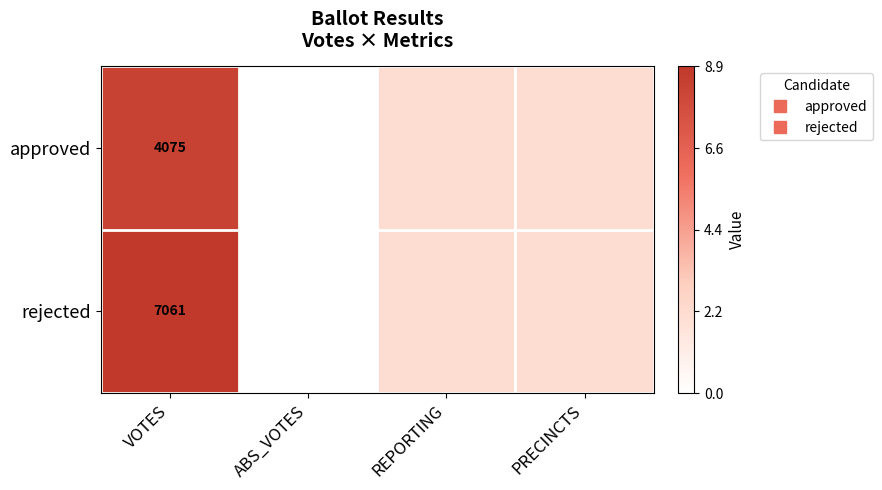

Is the value of rejected at ABS_VOTES greater than the value of approved at VOTES?

No